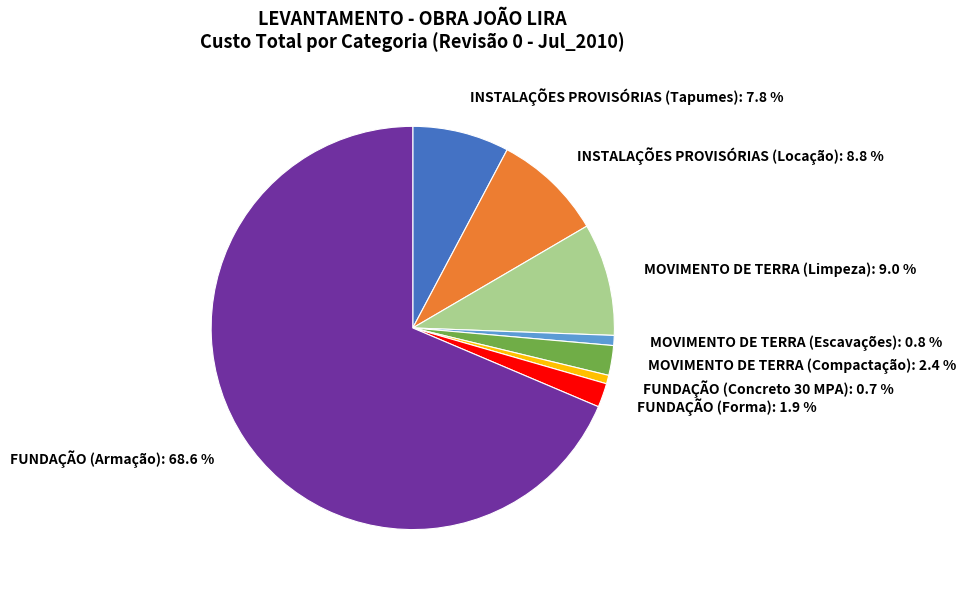

What is the ratio of the value at INSTALAÇÕES PROVISÓRIAS (Tapumes): 7.8 % to the value at MOVIMENTO DE TERRA (Limpeza): 9.0 %?

0.9